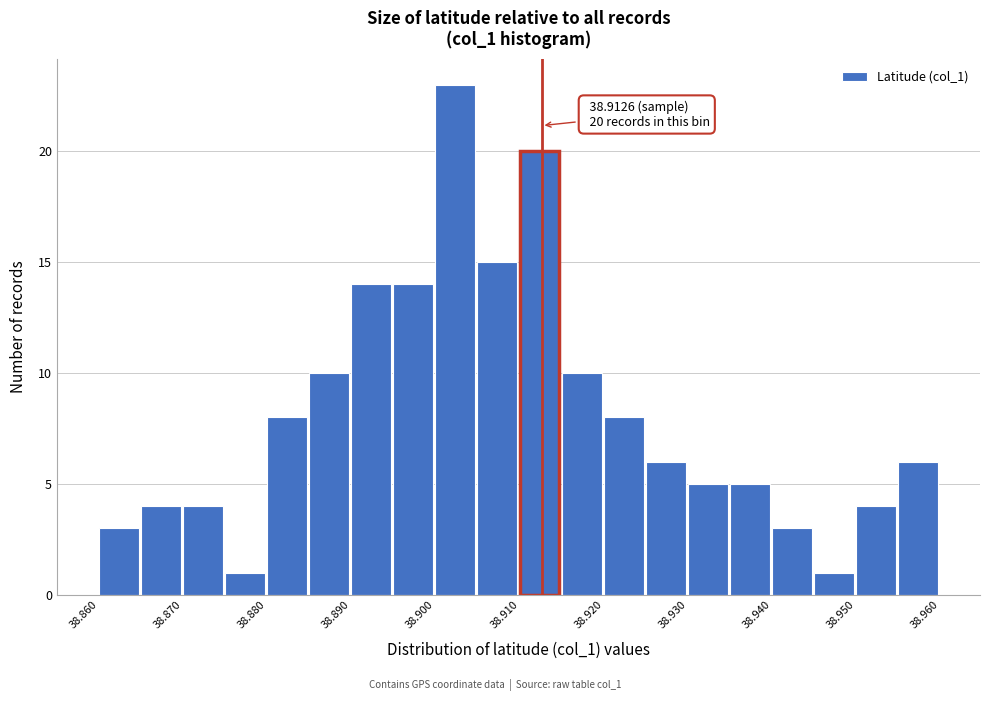

Over which range of the x-axis is the bar tallest?

38.900 to 38.905